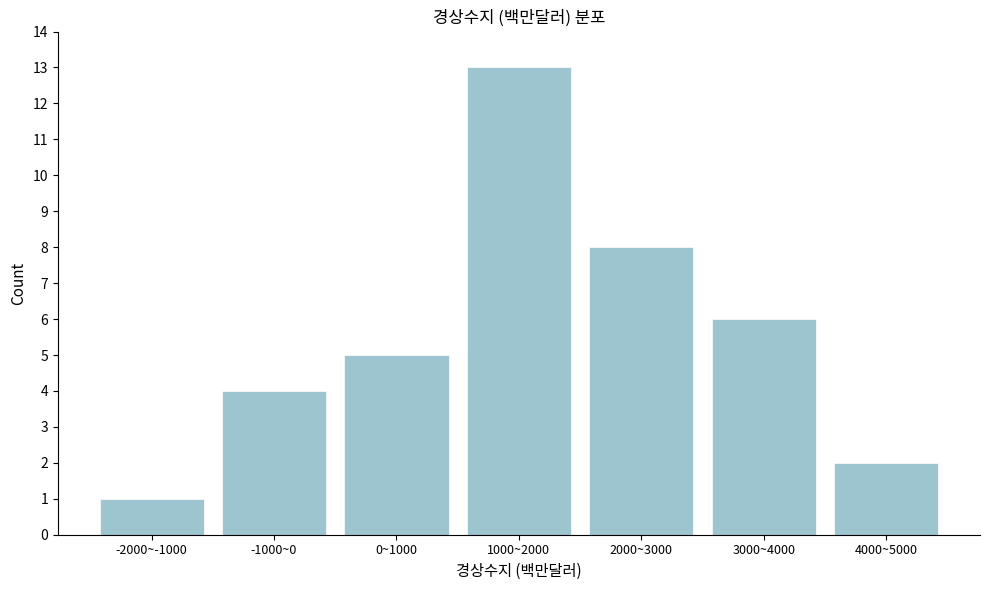

Reading left to right, what are all the values shown in this chart?

-2000~-1000=1	-1000~0=4	0~1000=5	1000~2000=13	2000~3000=8	3000~4000=6	4000~5000=2